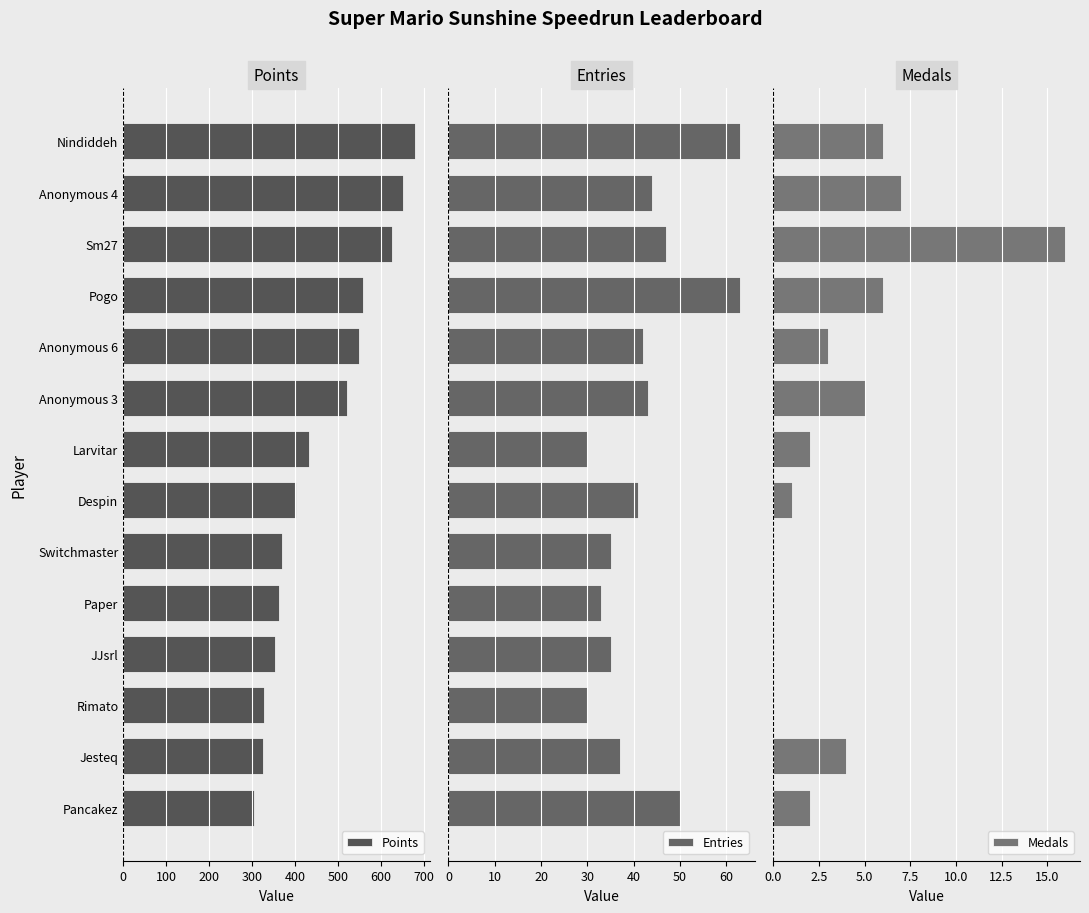

Which series has the largest total across all categories?

Points